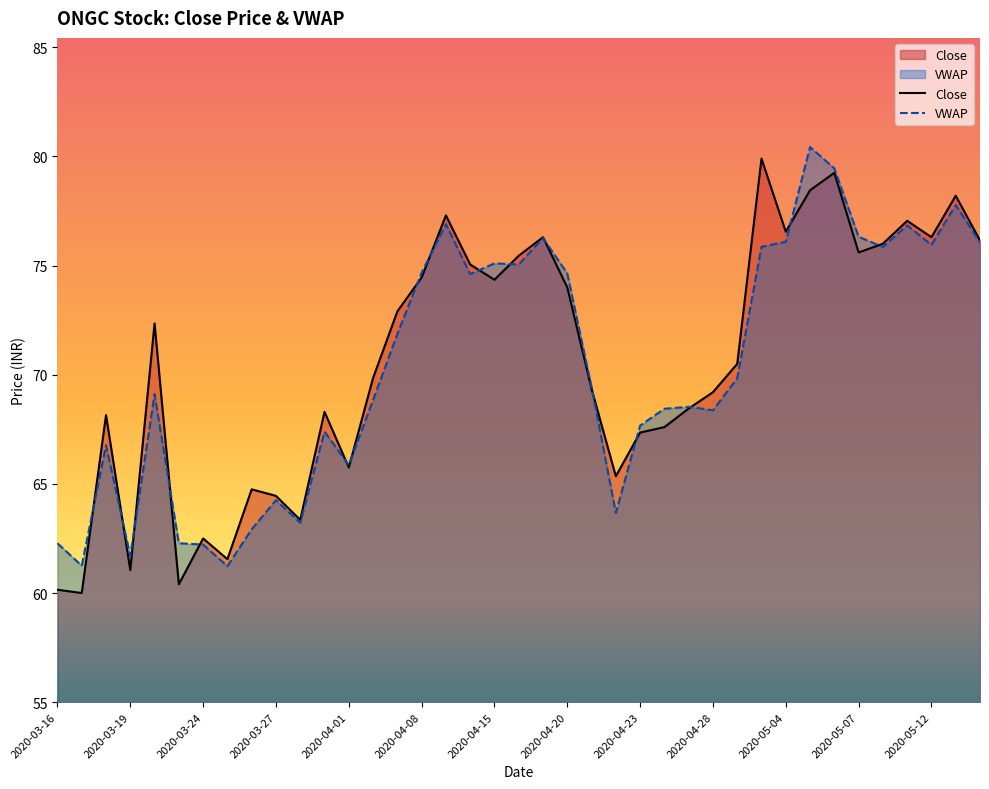

Where is the first local minimum?

2020-03-17